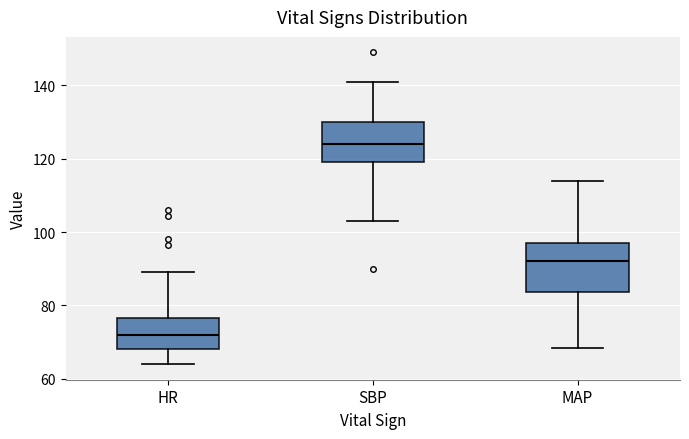

Reading left to right, transcribe this box plot: for each box, give where its median line is, the range the box spans, and where its two whiskers end, as read against the y-axis. The values are not printed on the chart, so give them approximately, as read against the axis.

HR: median 72, box 68 to 76, whiskers 64 to 90
SBP: median 124, box 120 to 130, whiskers 104 to 142
MAP: median 92, box 84 to 98, whiskers 68 to 114